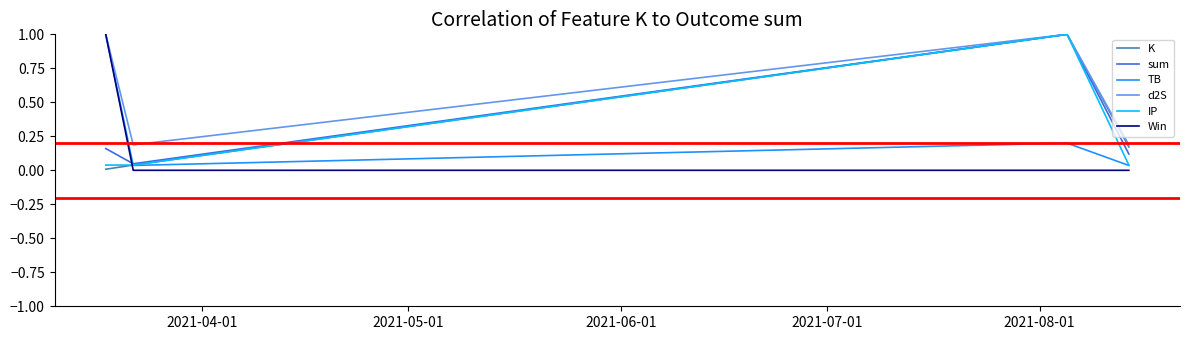

What is the sum of all IP values?

1.1